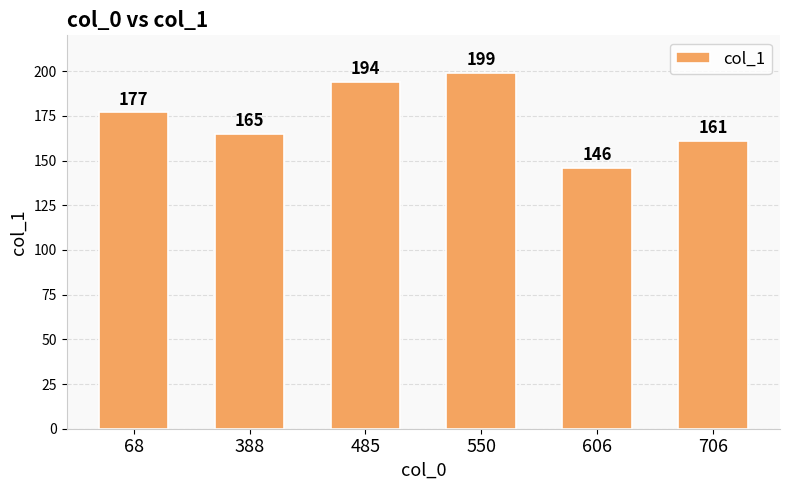

Does the chart contain any negative values?

No